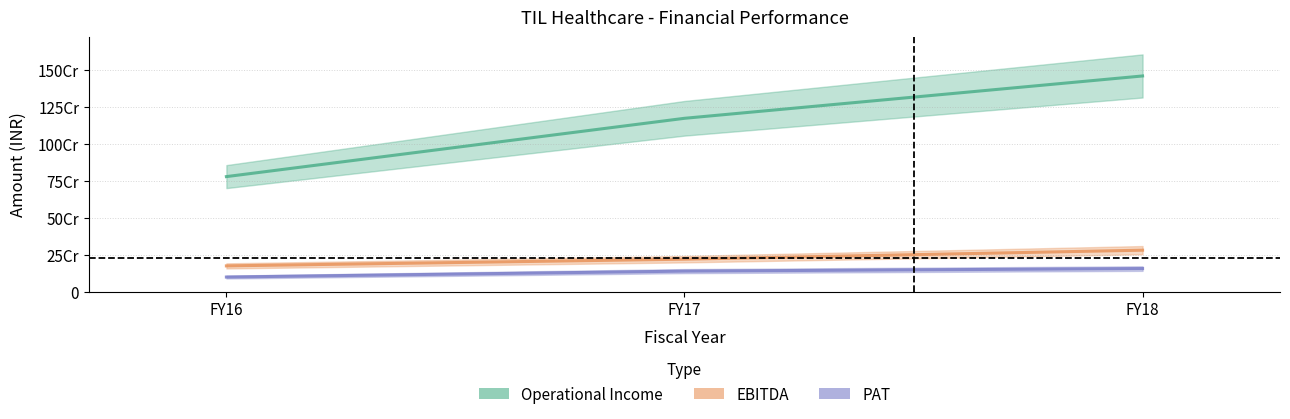

How many distinct data groups are displayed?

3